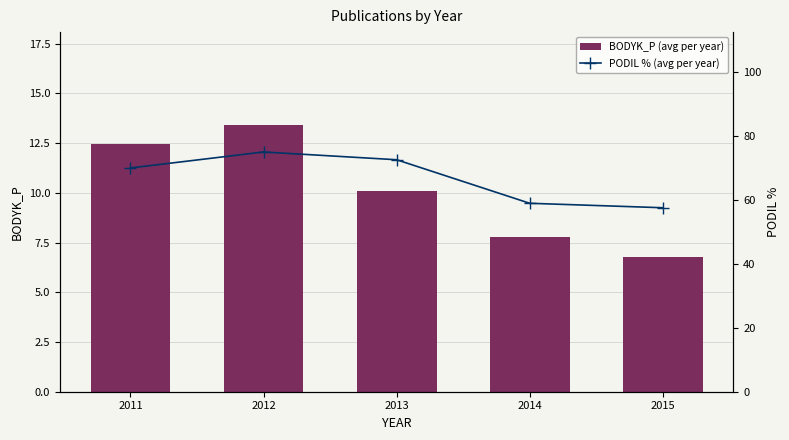

Is it true that PODIL % (avg per year) equals 75.0 at 2012?

True